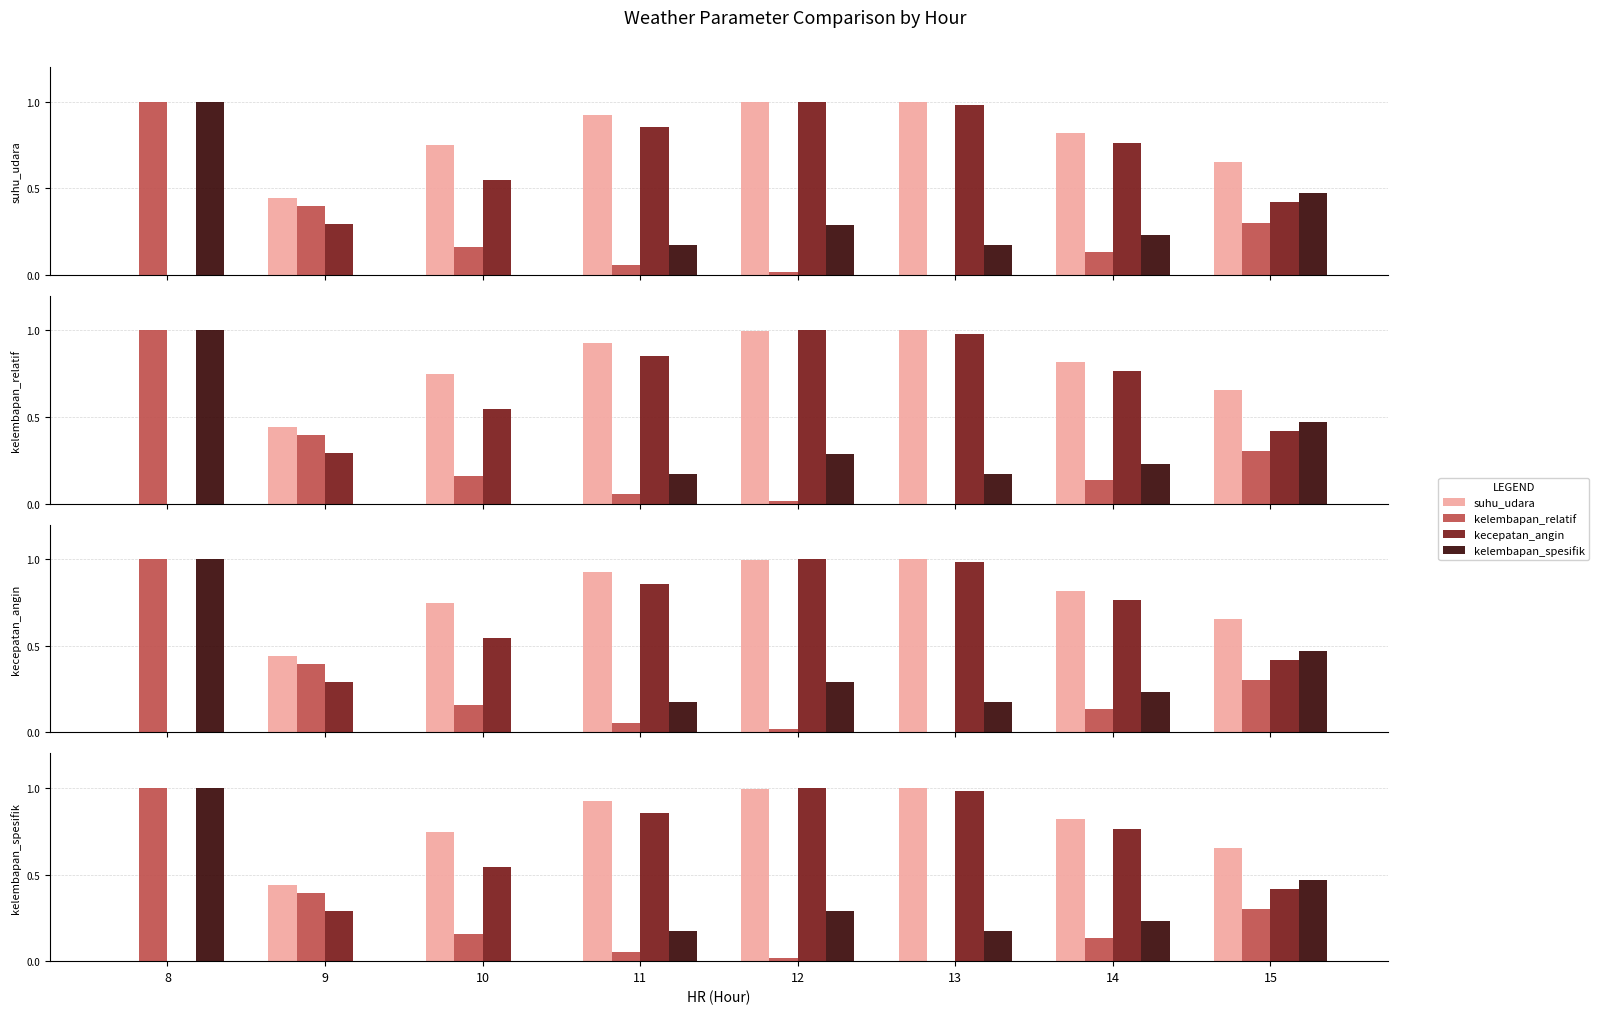

The kelembapan_relatif series shows 0.0 at 12. True or false?

True